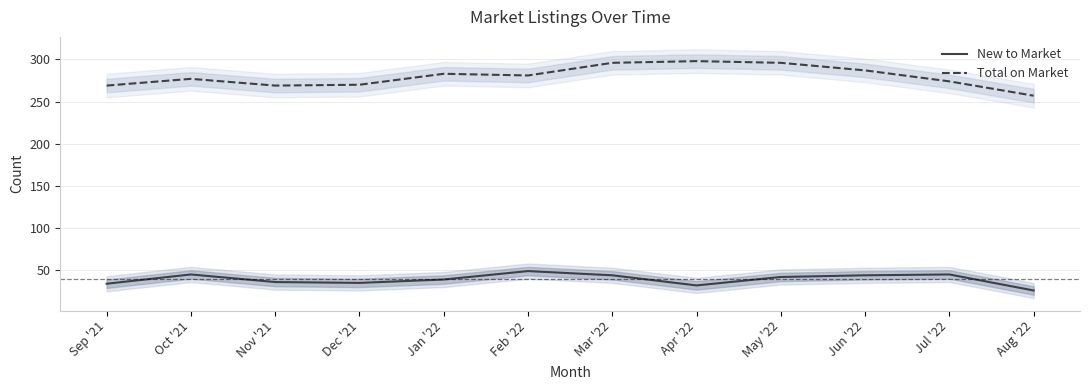

At which label does New to Market reach its peak?

Feb '22